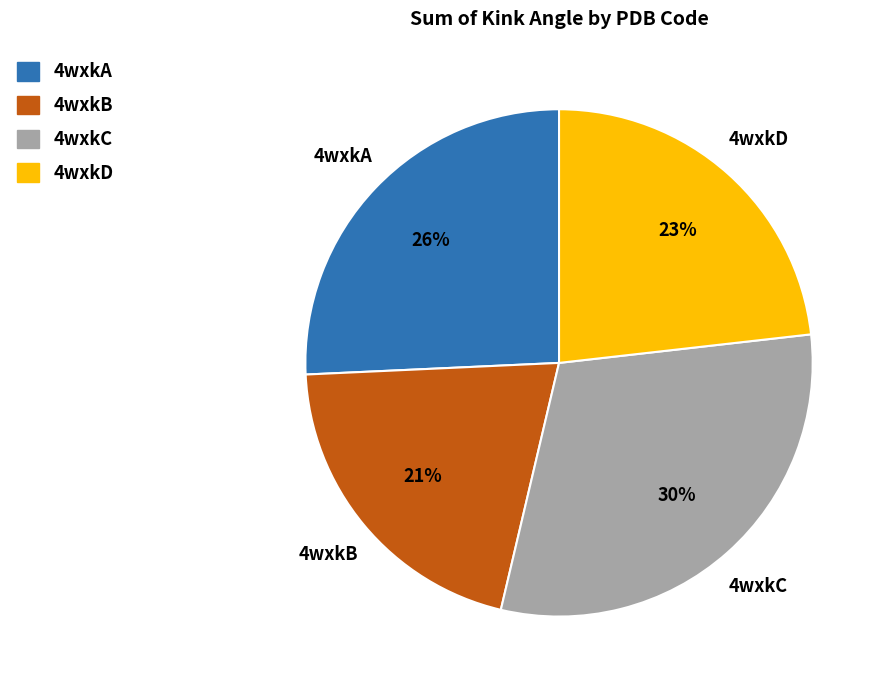

How many slices are in this pie chart?

4